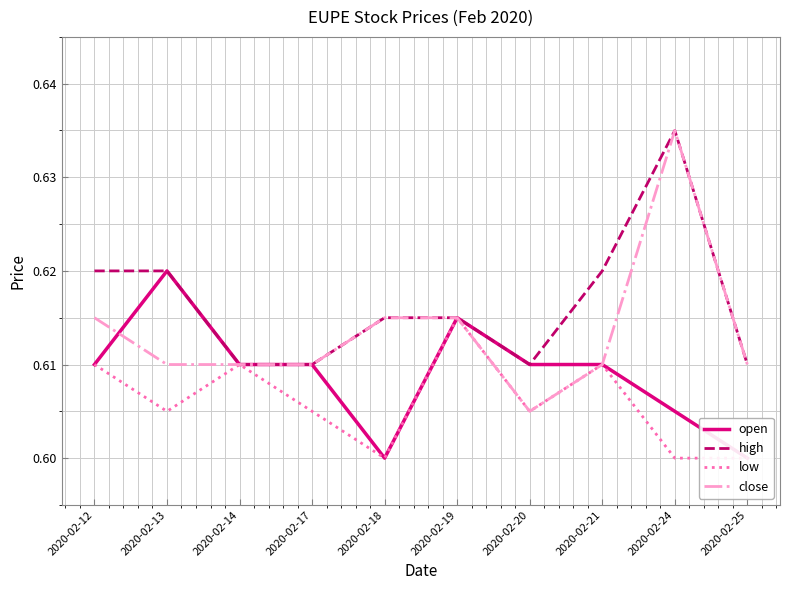

What is the value of the open point at the 6th from the left?

0.6